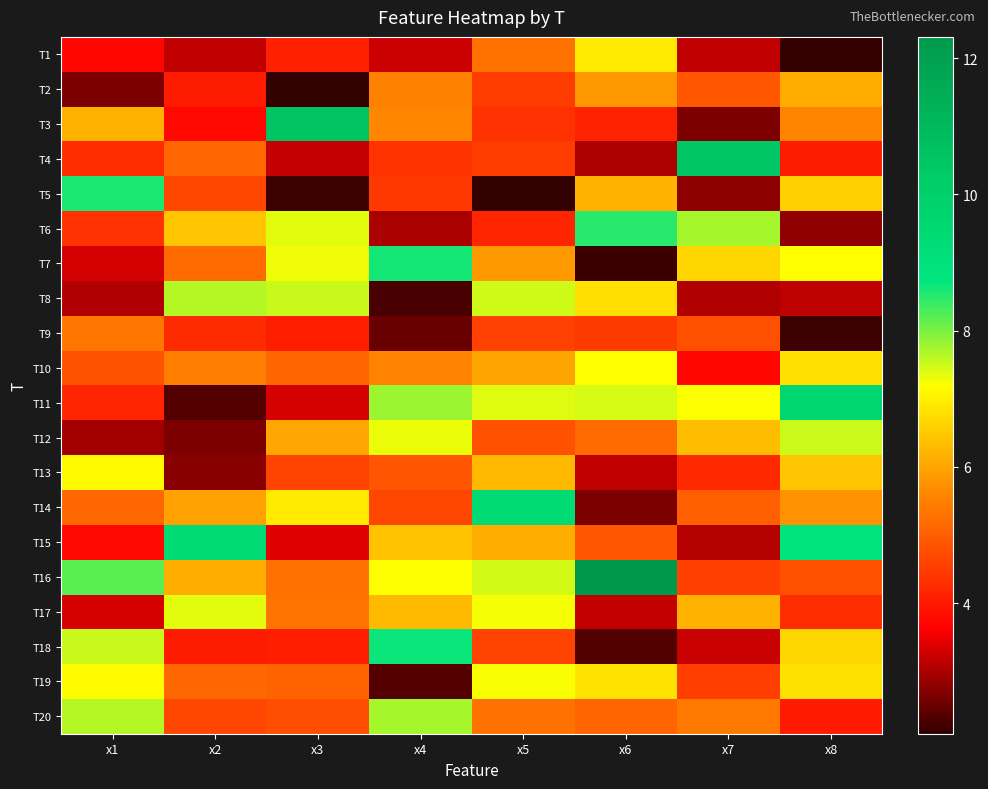

Reading left to right, extract all data points from this chart.

T1: x1=3.7	x2=3.1	x3=4.1	x4=3.2	x5=5.3	x6=6.9	x7=3.2	x8=2.1
T2: x1=2.7	x2=4.0	x3=2.1	x4=5.5	x5=4.5	x6=5.8	x7=4.9	x8=6.1
T3: x1=6.2	x2=3.8	x3=10.6	x4=5.6	x5=4.3	x6=4.1	x7=2.7	x8=5.6
T4: x1=4.3	x2=5.2	x3=3.2	x4=4.4	x5=4.5	x6=3.0	x7=10.5	x8=4.0
T5: x1=8.6	x2=4.7	x3=2.2	x4=4.4	x5=2.1	x6=6.2	x7=2.8	x8=6.6
T6: x1=4.4	x2=6.4	x3=7.4	x4=3.0	x5=4.2	x6=8.5	x7=7.7	x8=2.8
T7: x1=3.3	x2=5.2	x3=7.3	x4=8.6	x5=5.8	x6=2.1	x7=6.6	x8=7.2
T8: x1=3.0	x2=7.6	x3=7.5	x4=2.3	x5=7.5	x6=6.8	x7=3.0	x8=3.1
T9: x1=5.4	x2=4.2	x3=4.1	x4=2.5	x5=4.6	x6=4.5	x7=4.8	x8=2.2
T10: x1=4.8	x2=5.5	x3=5.1	x4=5.5	x5=6.0	x6=7.2	x7=3.7	x8=6.8
T11: x1=4.2	x2=2.4	x3=3.3	x4=7.8	x5=7.4	x6=7.4	x7=7.2	x8=9.6
T12: x1=2.9	x2=2.6	x3=6.0	x4=7.3	x5=4.8	x6=5.2	x7=6.3	x8=7.5
T13: x1=7.1	x2=2.7	x3=4.6	x4=4.9	x5=6.3	x6=3.1	x7=4.2	x8=6.4
T14: x1=5.1	x2=6.0	x3=6.9	x4=4.7	x5=9.3	x6=2.7	x7=5.0	x8=5.8
T15: x1=3.7	x2=9.3	x3=3.4	x4=6.4	x5=6.1	x6=4.9	x7=3.1	x8=8.8
T16: x1=8.2	x2=6.1	x3=5.3	x4=7.2	x5=7.5	x6=12.3	x7=4.5	x8=4.8
T17: x1=3.3	x2=7.4	x3=5.3	x4=6.3	x5=7.3	x6=3.2	x7=6.2	x8=4.3
T18: x1=7.5	x2=4.0	x3=4.1	x4=8.7	x5=4.6	x6=2.3	x7=3.2	x8=6.6
T19: x1=7.2	x2=5.1	x3=5.1	x4=2.3	x5=7.2	x6=6.8	x7=4.5	x8=6.8
T20: x1=7.7	x2=4.6	x3=4.8	x4=7.7	x5=5.3	x6=5.1	x7=5.4	x8=4.0